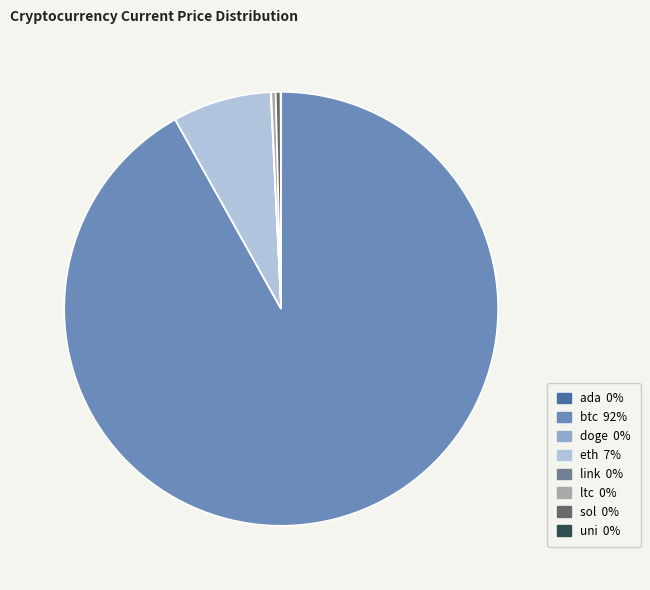

Which has a higher value, eth or btc?

btc